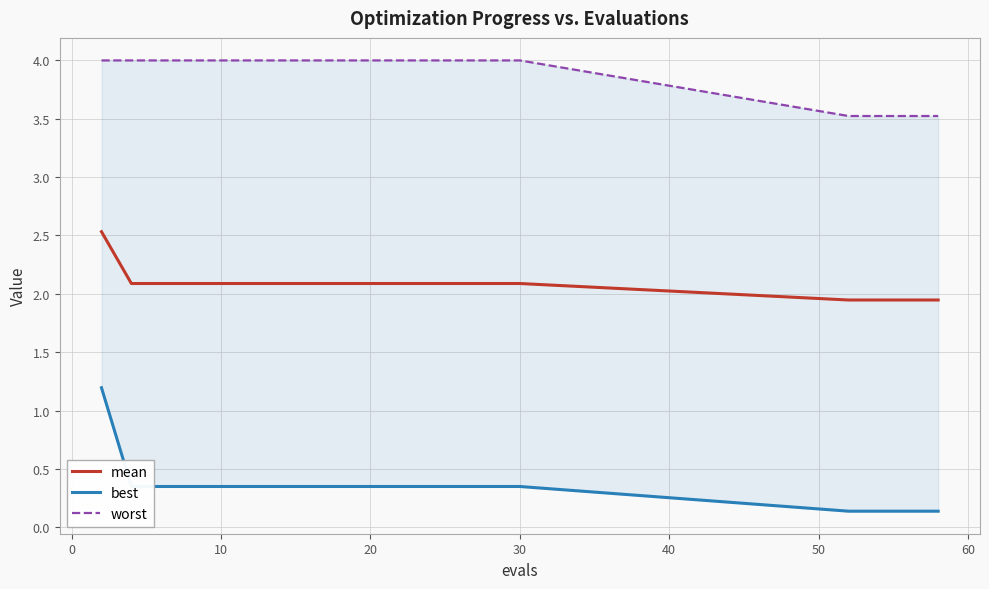

Rank the series by their maximum value, from highest to lowest.

worst, mean, best